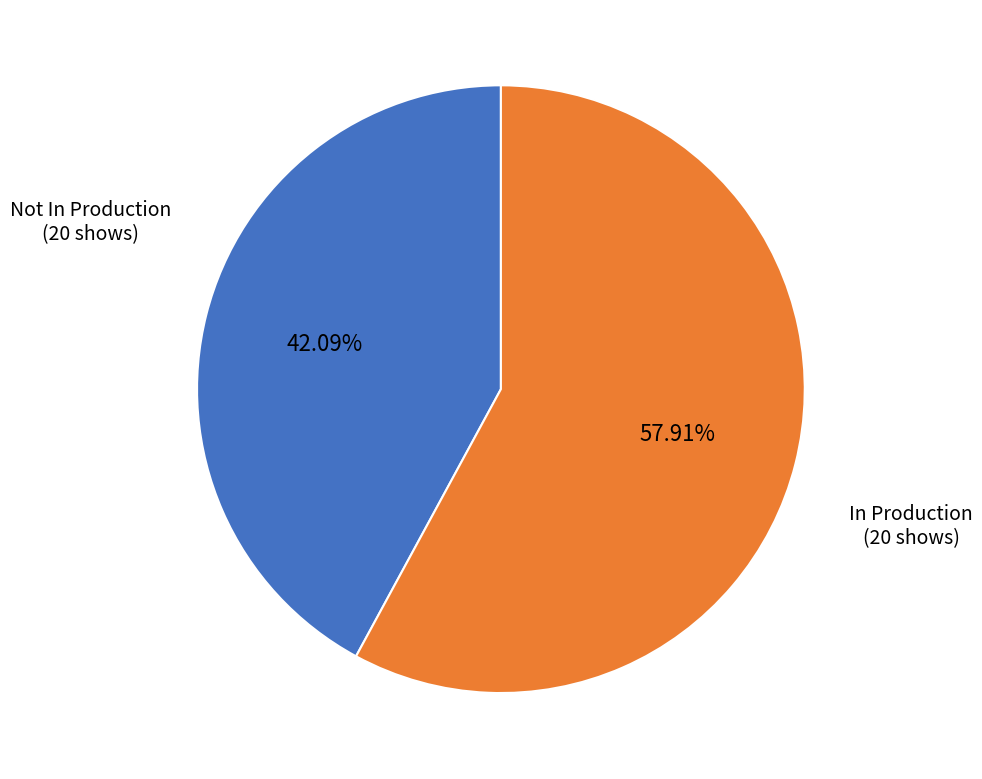

Does any single category account for the majority?

Yes